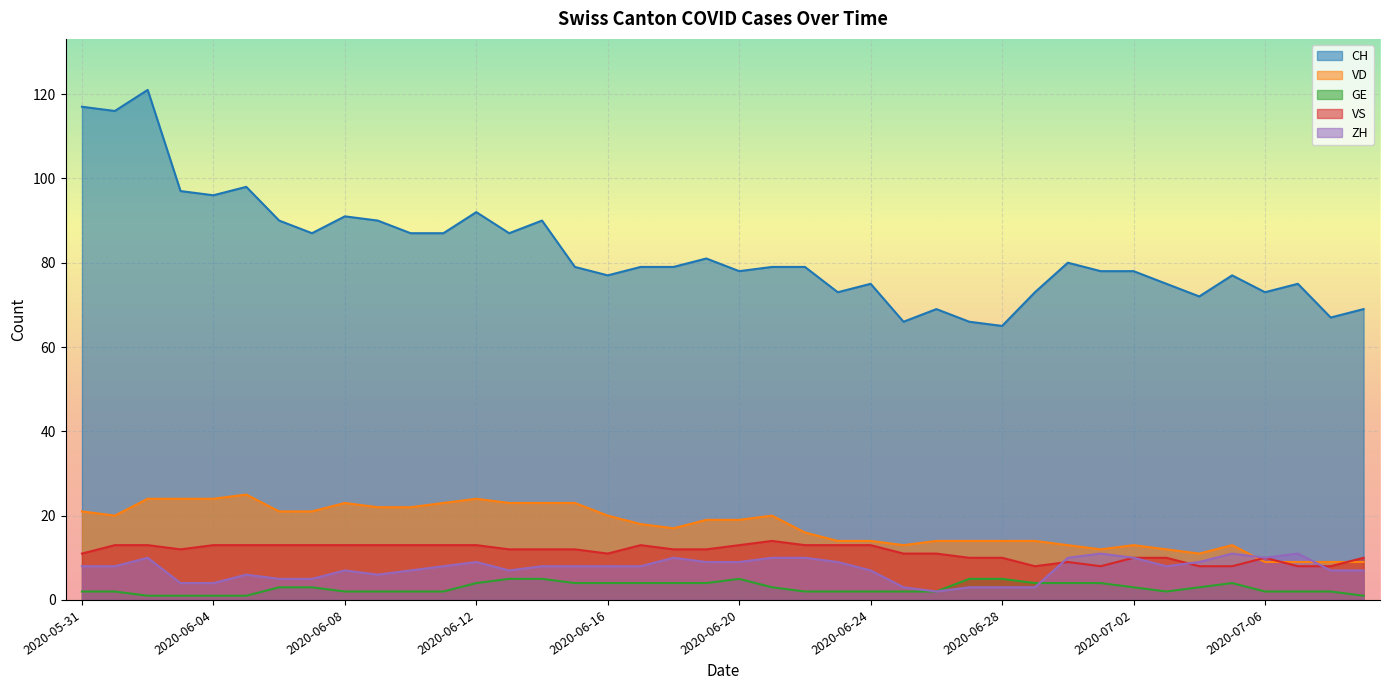

The value of VS at 2020-06-17 is 19. True or false?

False